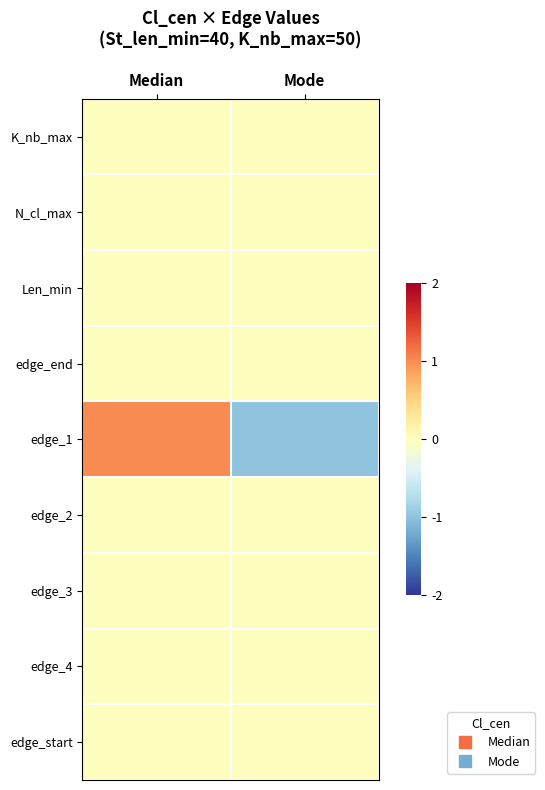

At Mode, list the series in order from largest to smallest.

K_nb_max, N_cl_max, Len_min, edge_end, edge_2, edge_3, edge_4, edge_start, edge_1